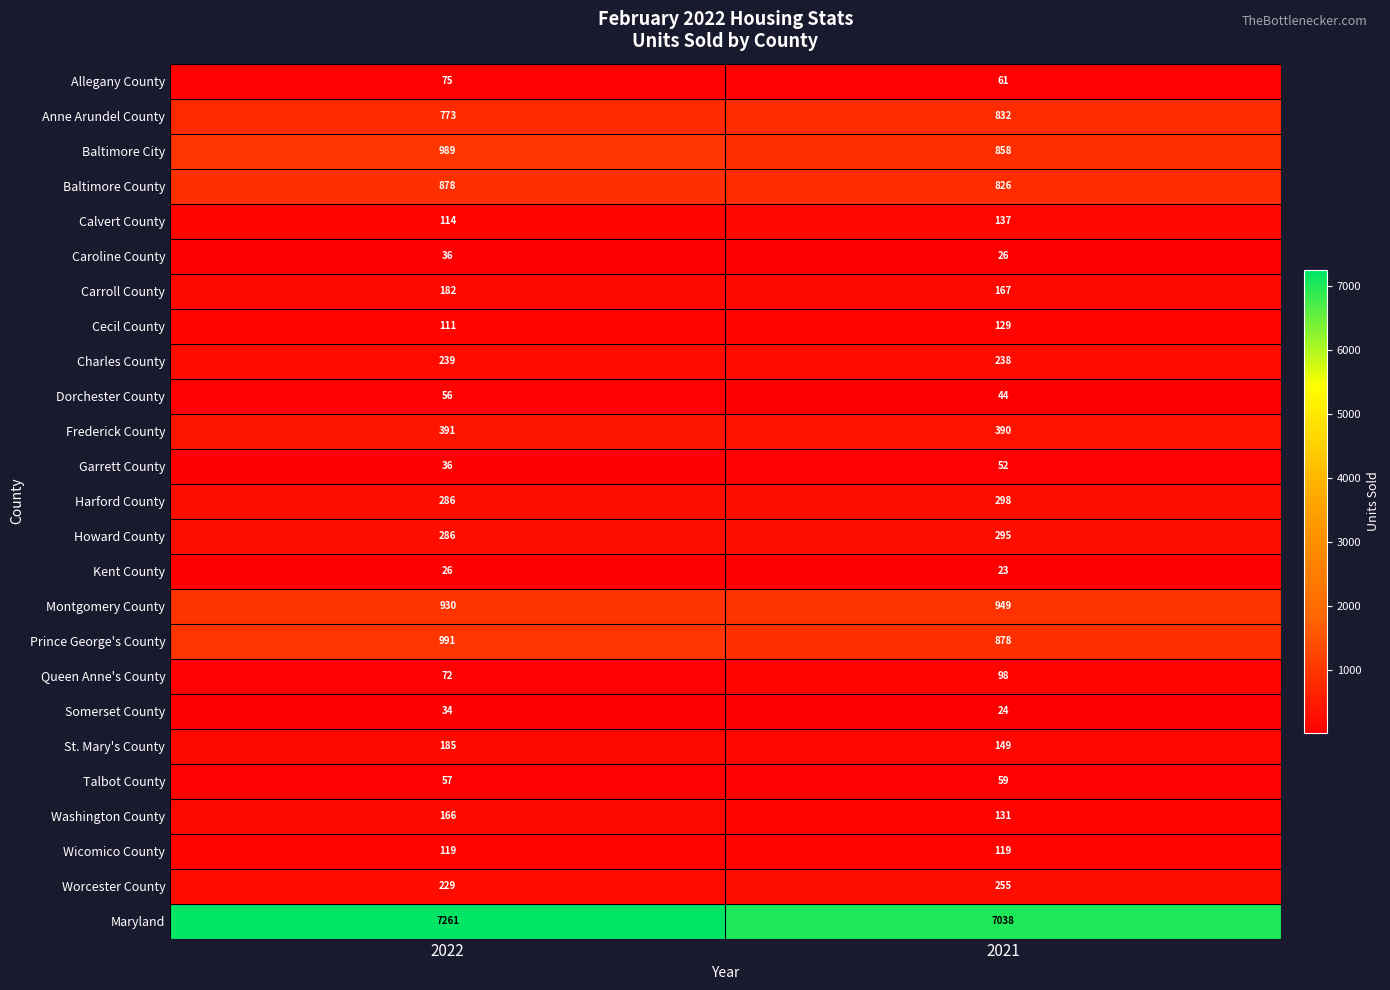

What is the sum of all Cecil County values?

240